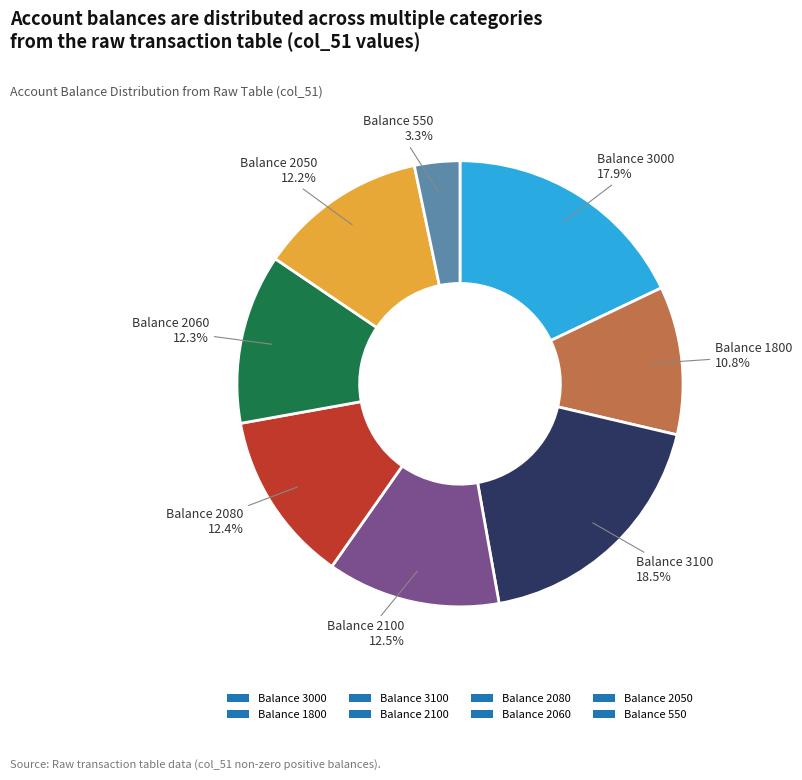

Is Balance 2100 the majority of the pie?

No